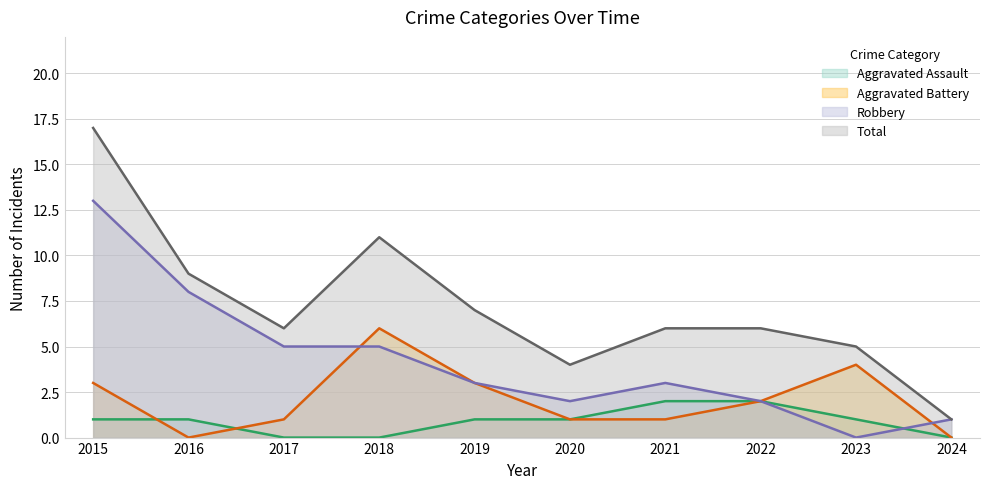

The value of Aggravated Assault at 2018 is 1. True or false?

False